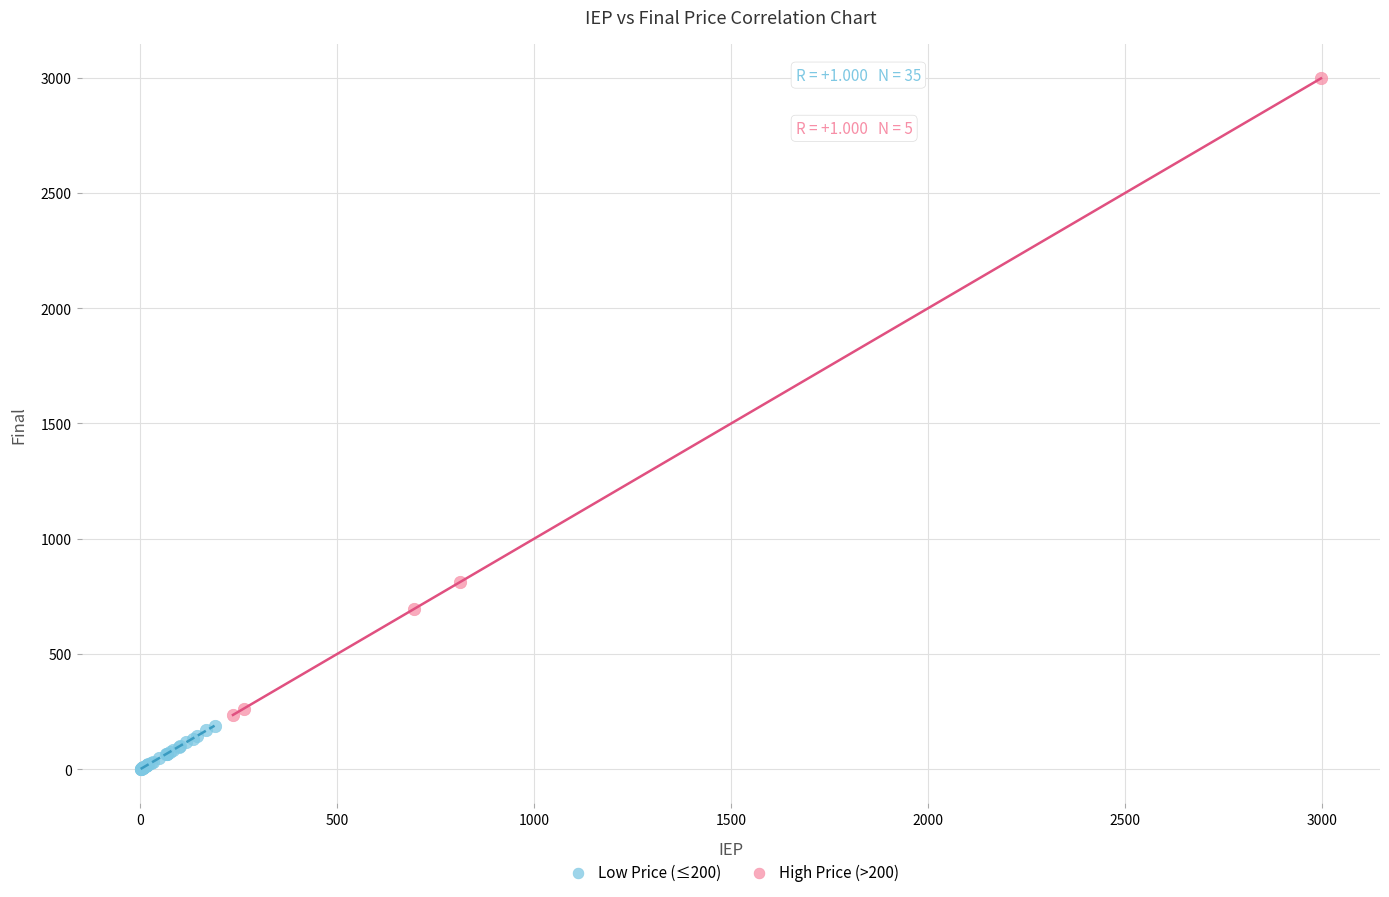

Which series has the largest Y range (max minus min)?

High Price (>200)